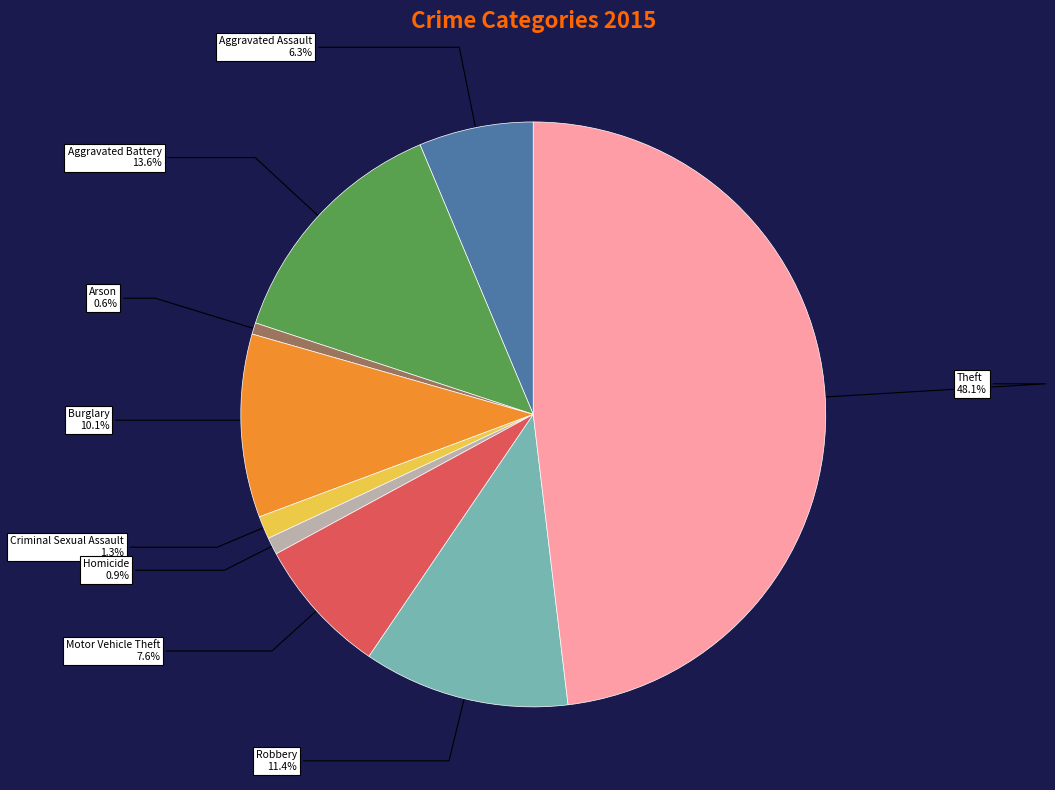

How many segments does this pie chart have?

9